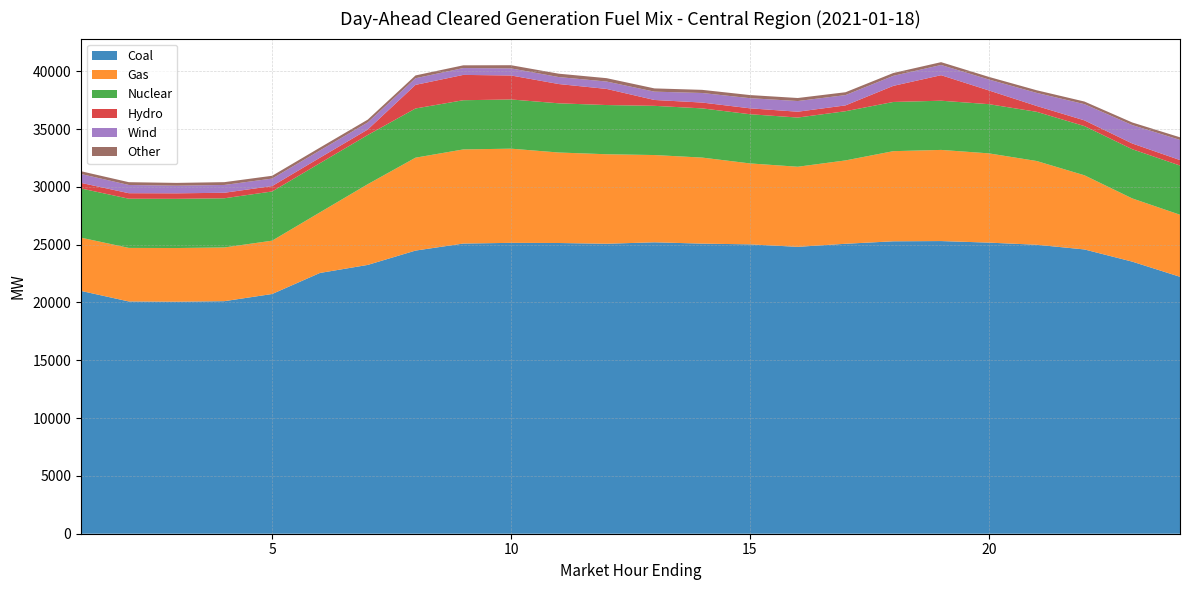

Reading left to right, list all the values displayed in this chart.

Coal: 1=21000.8	2=20089.1	3=20066.4	4=20113.6	5=20734.1	6=22553.7	7=23248.9	8=24488.7	9=25097.3	10=25157.2	11=25144.3	12=25080.0	13=25204.9	14=25090.7	15=25027.2	16=24813.5	17=25077.9	18=25292.0	19=25312.2	20=25177.4	21=24993.3	22=24587.1	23=23533.7	24=22221.7
Gas: 1=4605.7	2=4631.2	3=4643.2	4=4645.0	5=4612.7	6=5240.0	7=6979.9	8=8035.3	9=8140.6	10=8146.5	11=7826.2	12=7741.0	13=7547.9	14=7441.7	15=7000.5	16=6926.5	17=7210.0	18=7795.6	19=7883.7	20=7719.7	21=7243.1	22=6413.9	23=5468.3	24=5367.0
Nuclear: 1=4255.0	2=4255.0	3=4255.0	4=4255.0	5=4255.0	6=4255.0	7=4255.0	8=4255.0	9=4255.0	10=4255.0	11=4255.0	12=4255.0	13=4255.0	14=4255.0	15=4255.0	16=4255.0	17=4255.0	18=4255.0	19=4255.0	20=4255.0	21=4255.0	22=4255.0	23=4255.0	24=4255.0
Hydro: 1=483.0	2=476.3	3=476.3	4=476.2	5=467.0	6=473.9	7=473.9	8=2041.1	9=2190.6	10=2074.9	11=1667.1	12=1394.6	13=507.6	14=504.5	15=510.5	16=504.3	17=504.3	18=1392.9	19=2207.5	20=1187.0	21=505.4	22=496.0	23=496.0	24=474.6
Wind: 1=766.8	2=710.9	3=659.0	4=674.5	5=647.6	6=626.7	7=611.7	8=574.4	9=592.1	10=612.2	11=603.1	12=638.3	13=719.5	14=826.6	15=877.4	16=923.6	17=889.7	18=866.8	19=883.0	20=945.5	21=1132.2	22=1401.4	23=1591.0	24=1743.2
Other: 1=240.5	2=242.5	3=243.5	4=243.2	5=243.1	6=245.3	7=244.4	8=243.1	9=237.0	10=275.7	11=291.3	12=292.2	13=281.3	14=271.9	15=268.9	16=262.4	17=248.0	18=245.4	19=244.5	20=226.5	21=226.5	22=226.5	23=226.4	24=225.5